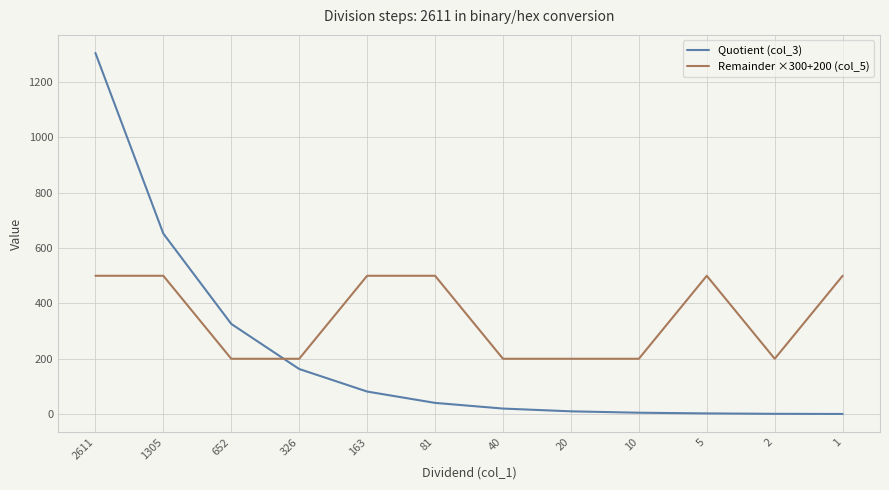

What is the minimum value shown in the chart?

0.5